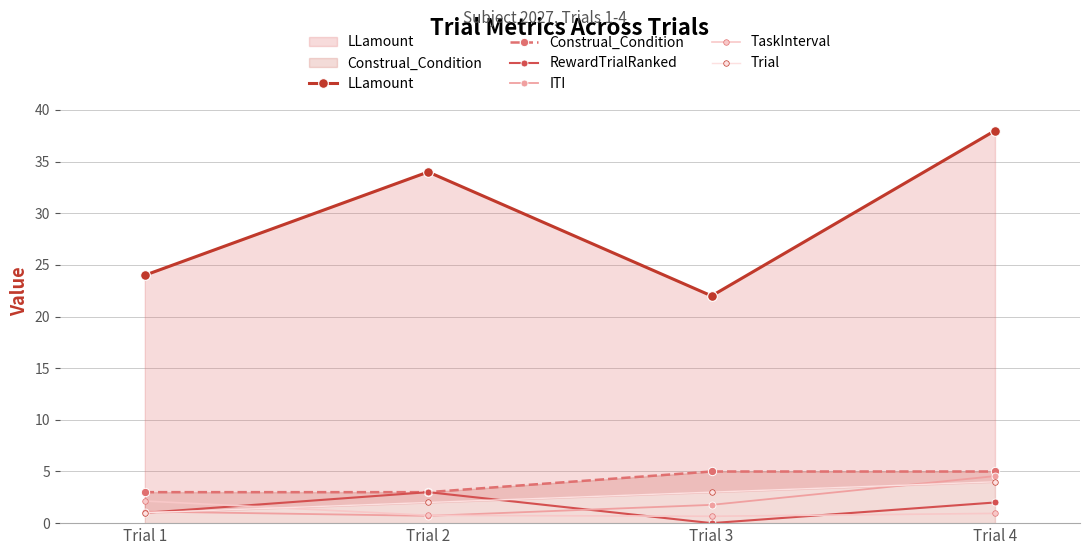

What is the minimum value for Trial?

1.0